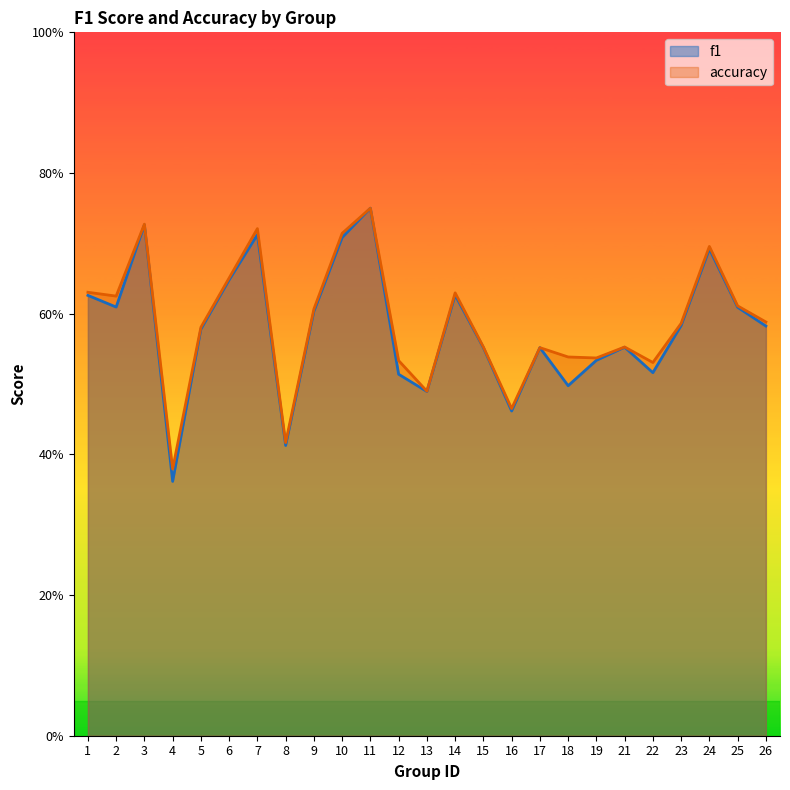

Reading left to right, extract all data points from this chart.

f1: 1=0.6	2=0.6	3=0.7	4=0.4	5=0.6	6=0.6	7=0.7	8=0.4	9=0.6	10=0.7	11=0.8	12=0.5	13=0.5	14=0.6	15=0.6	16=0.5	17=0.6	18=0.5	19=0.5	21=0.6	22=0.5	23=0.6	24=0.7	25=0.6	26=0.6
accuracy: 1=0.6	2=0.6	3=0.7	4=0.4	5=0.6	6=0.7	7=0.7	8=0.4	9=0.6	10=0.7	11=0.8	12=0.5	13=0.5	14=0.6	15=0.6	16=0.5	17=0.6	18=0.5	19=0.5	21=0.6	22=0.5	23=0.6	24=0.7	25=0.6	26=0.6